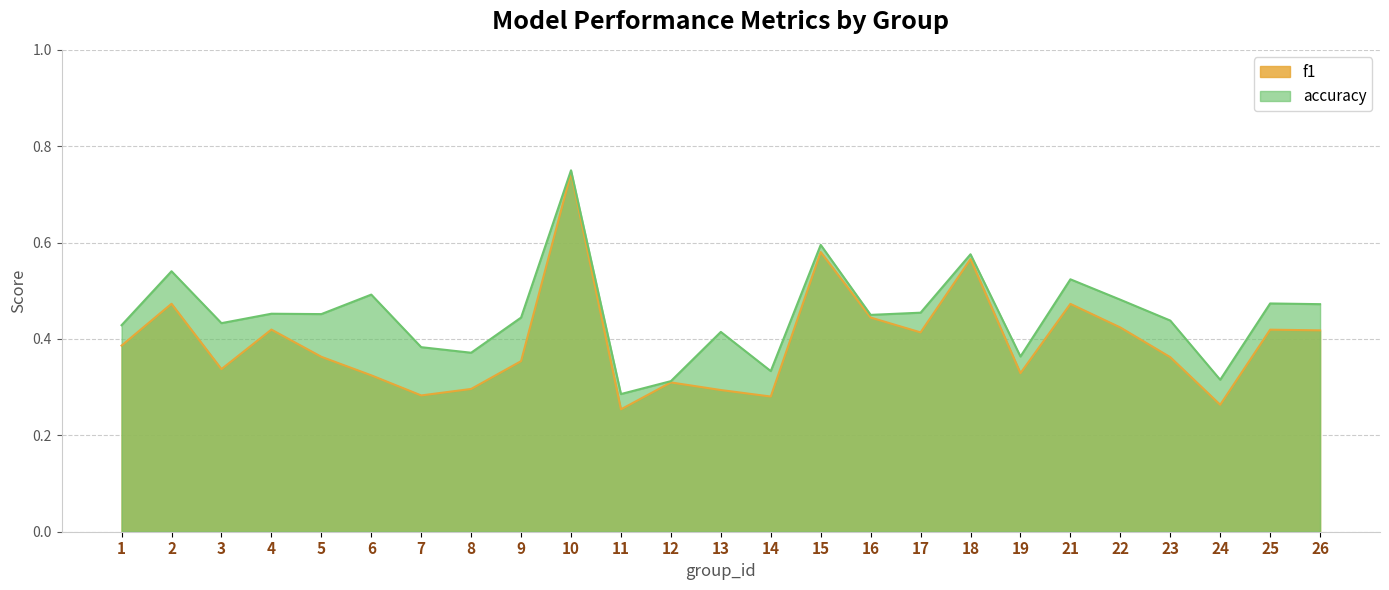

List the series in order of their peak value, lowest first.

f1, accuracy